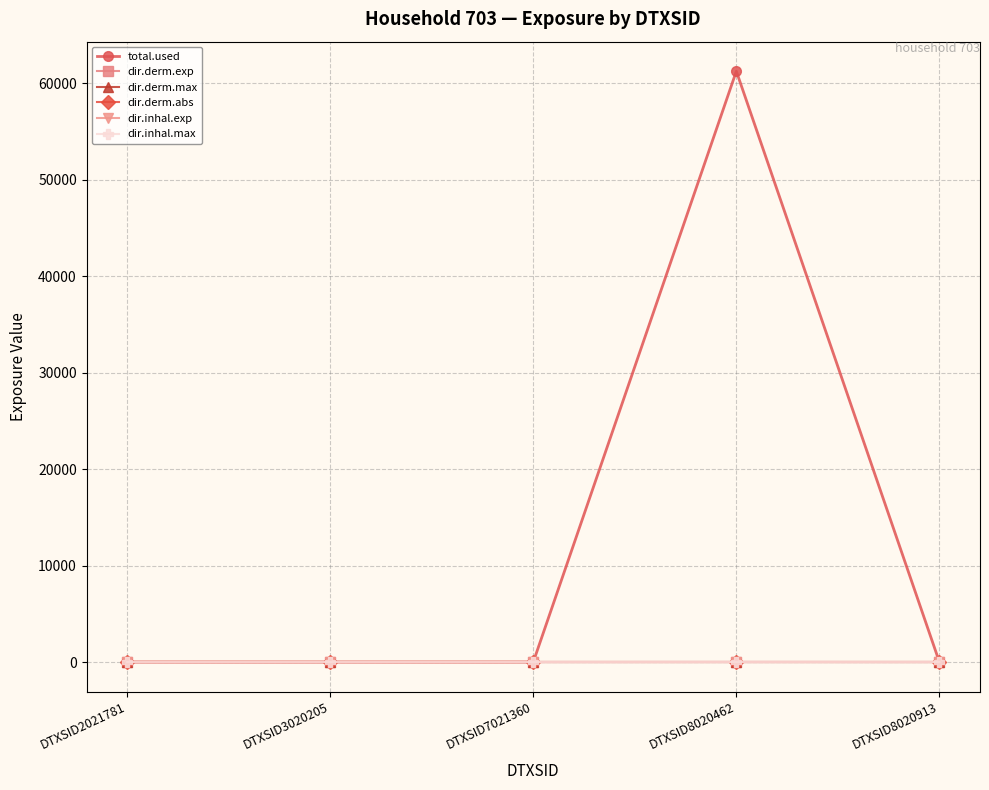

Which series has the largest range (max minus min)?

total.used